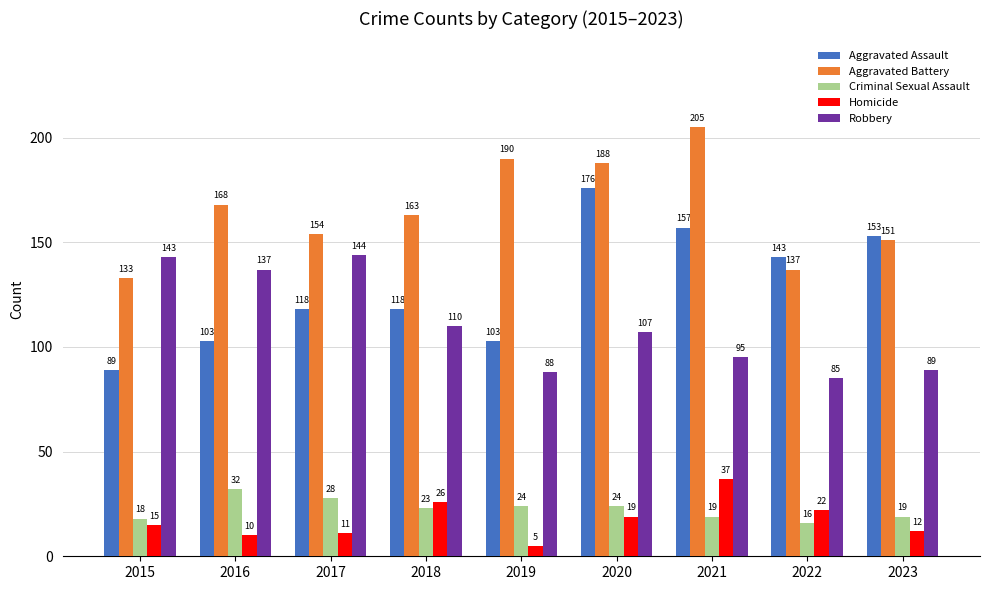

What is the approximate value of Criminal Sexual Assault at 2017?

28